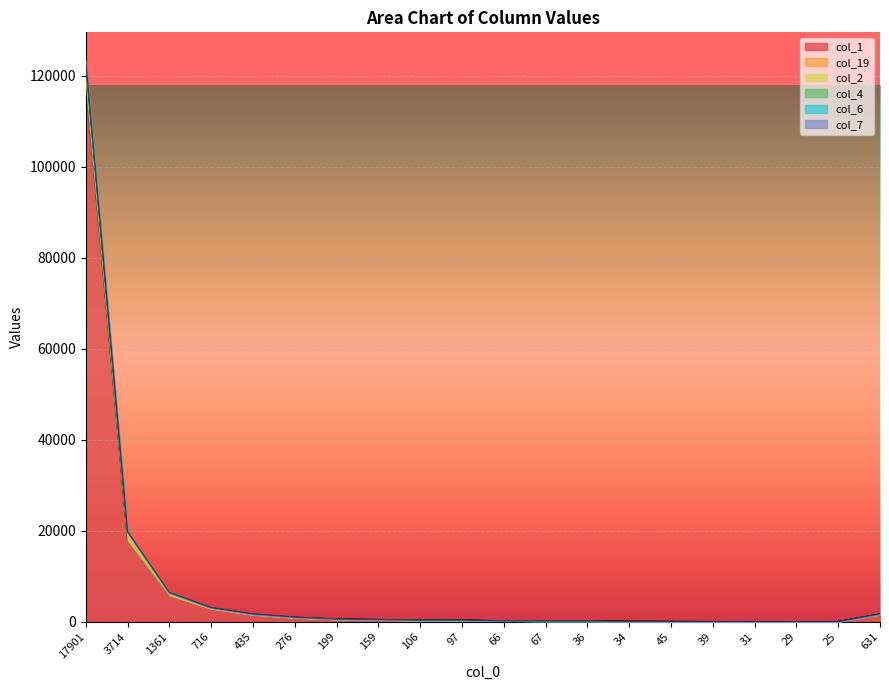

The value of col_6 at 34 is 131. True or false?

True